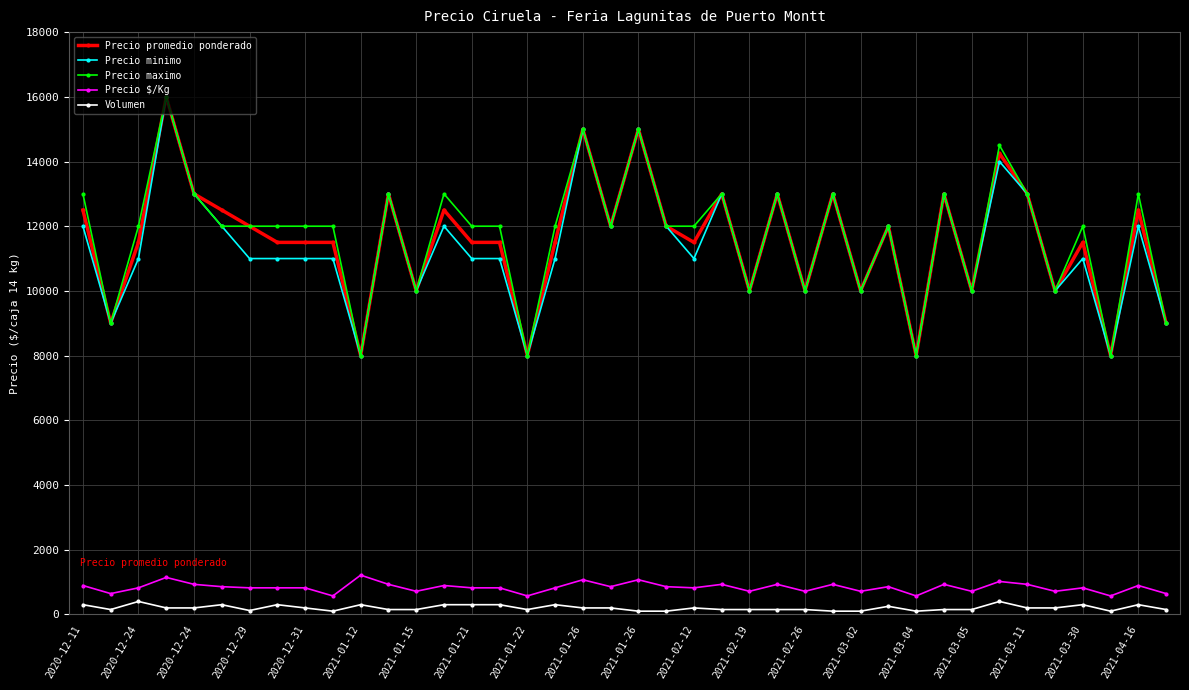

What is the minimum value for Precio minimo?

8000